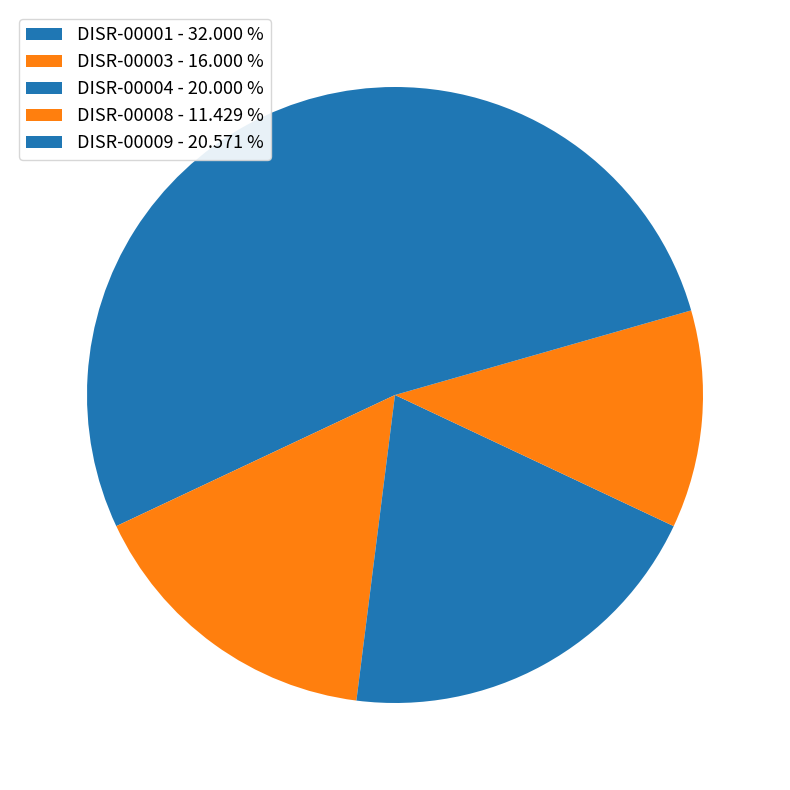

Which has a higher value, DISR-00001 or DISR-00003?

DISR-00001